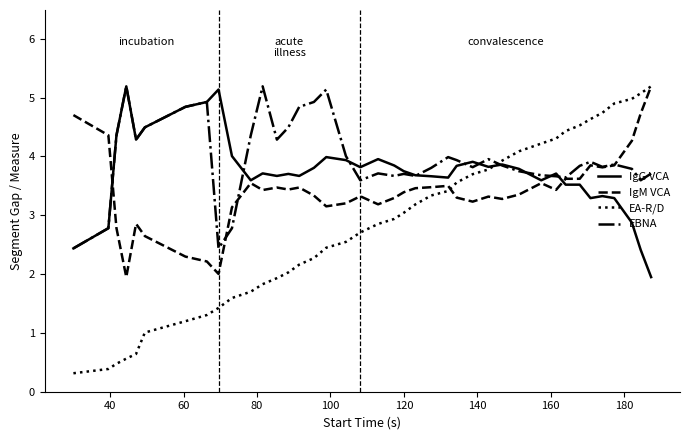

List the series in order of their overall mean, lowest first.

EA-R/D, IgM VCA, IgG VCA, EBNA